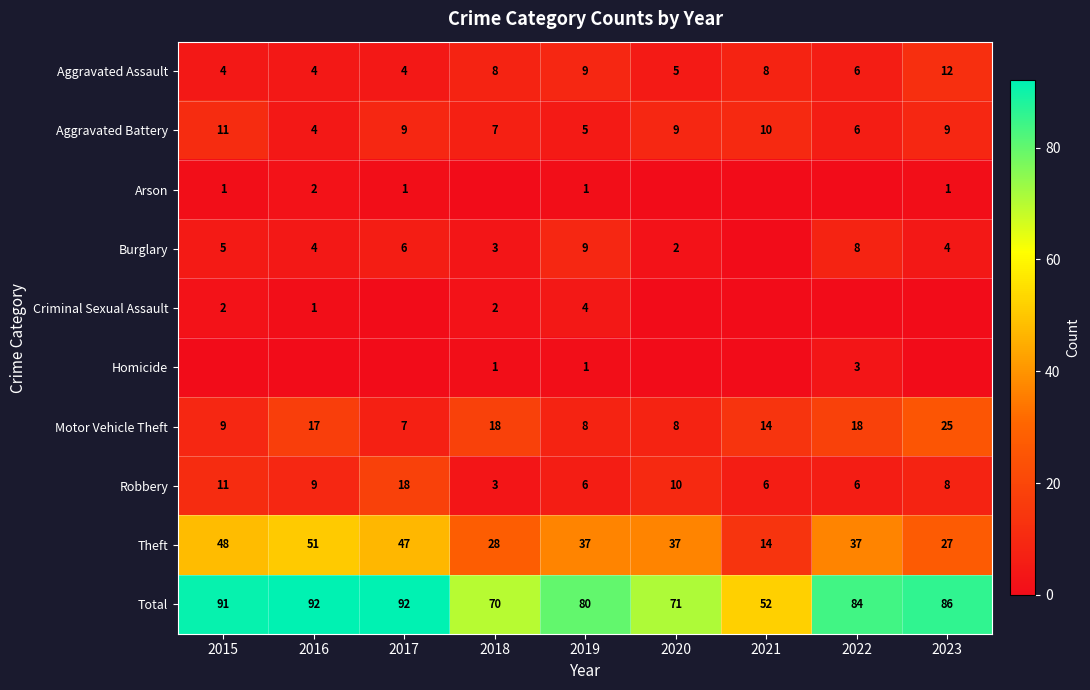

What value does the Aggravated Battery series have at 2018?

7